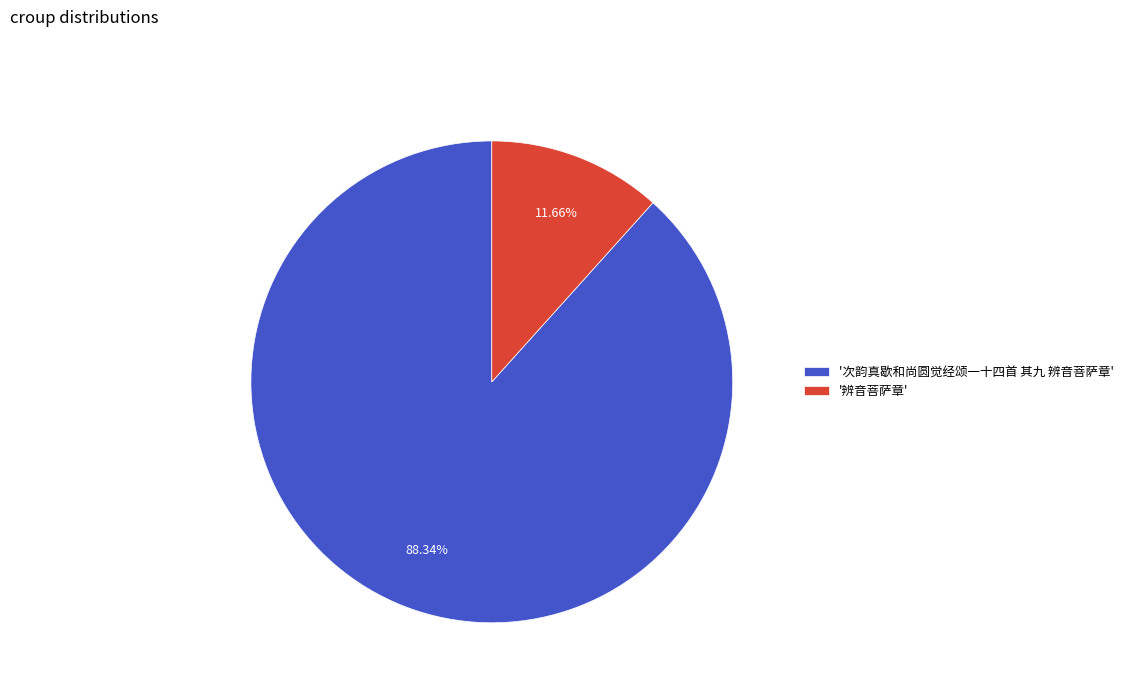

Which has a higher value, '辨音菩萨章' or '次韵真歇和尚圆觉经颂一十四首 其九 辨音菩萨章'?

'次韵真歇和尚圆觉经颂一十四首 其九 辨音菩萨章'